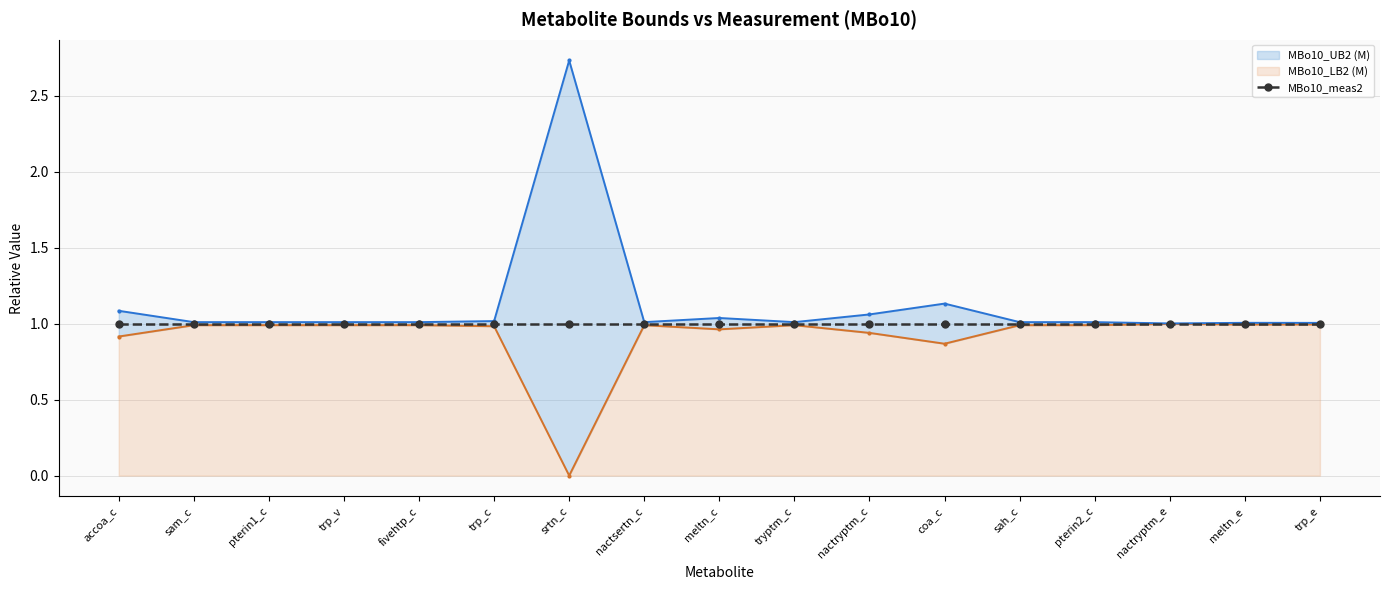

What is the label of the 16th point from the right?

sam_c